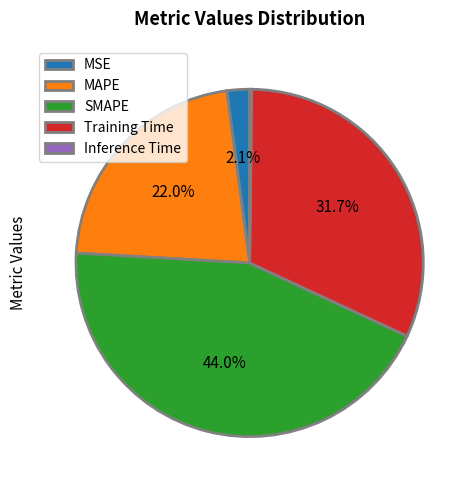

To the nearest percent, what is the difference between the MSE and MAPE slice percentages?

20%